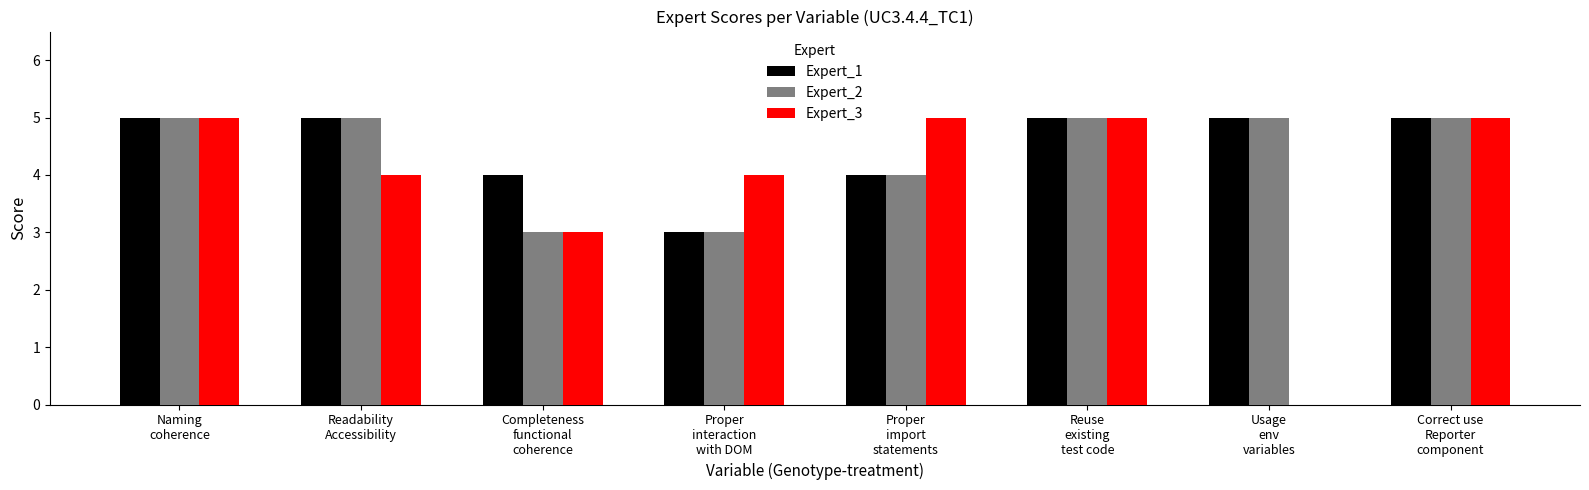

What is the maximum value shown in the chart?

5